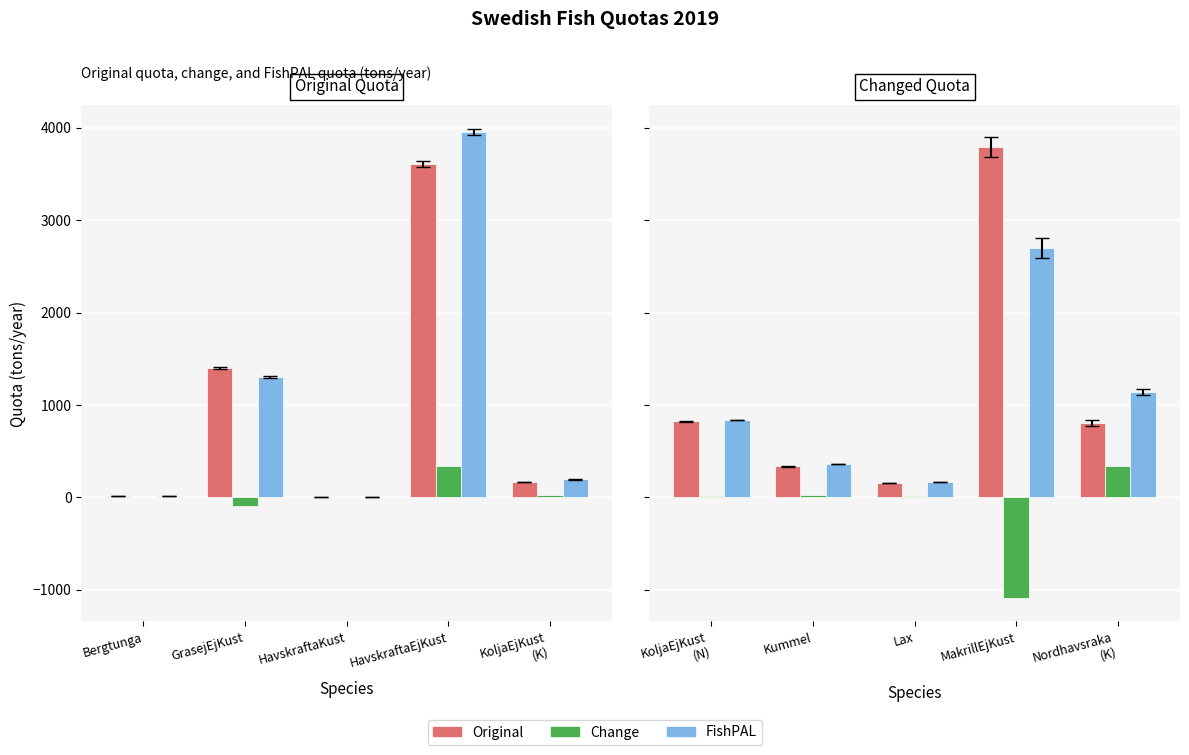

What is the label of the 2nd bar from the right?

MakrillEjKust